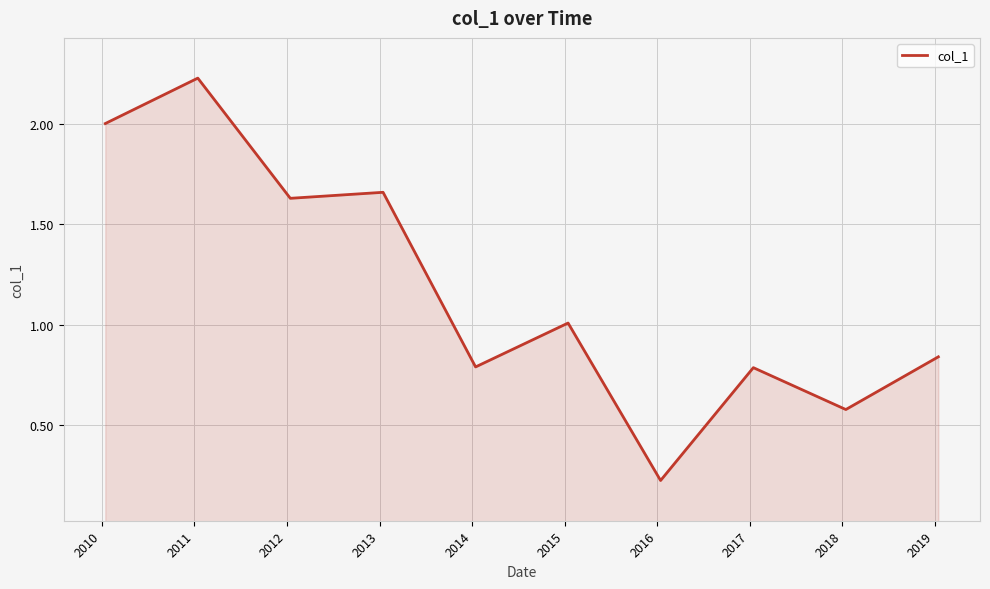

What is the difference between the maximum and minimum values?

2.0